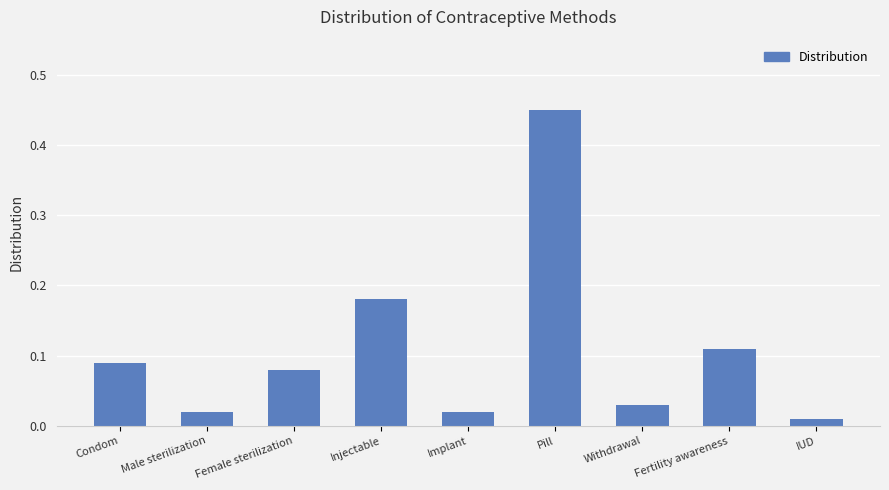

How many series are shown in this chart?

1